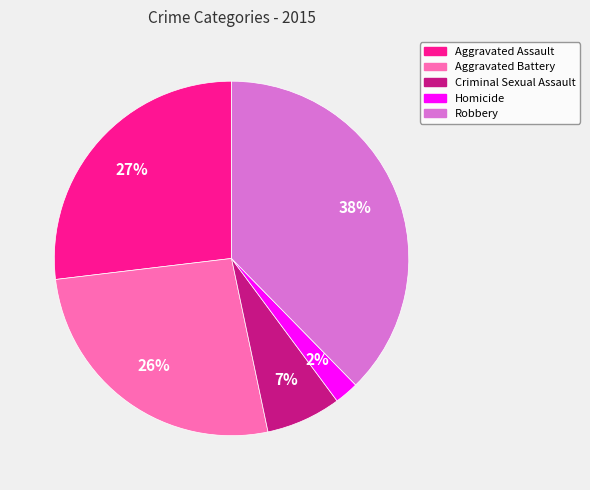

True or false: Criminal Sexual Assault accounts for 12% of the total.

False